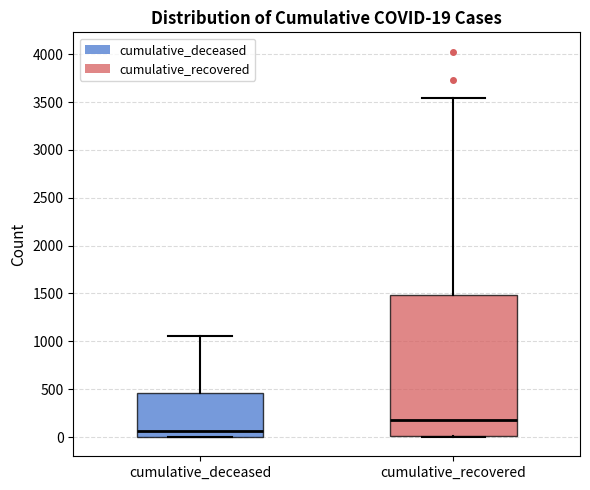

Which box has the lowest median line?

cumulative_deceased